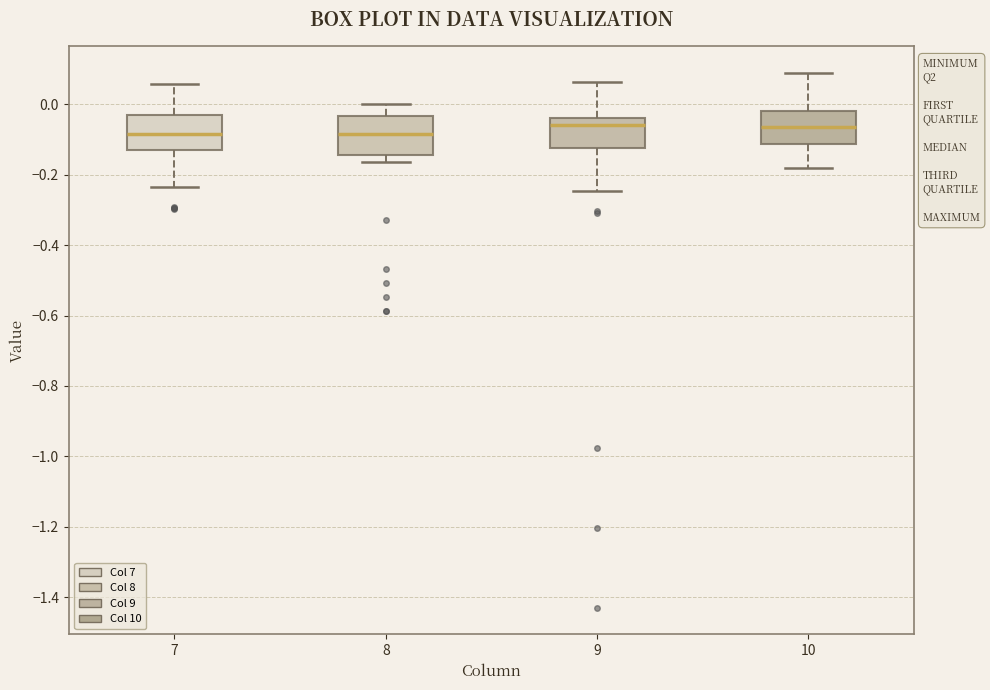

Reading left to right, read every box against the y-axis: the position of its median line, the range the box covers, and the ends of its whiskers. The values are not printed on the chart, so give them approximately, as read against the axis.

7: median -0.08, box -0.12 to -0.04, whiskers -0.24 to 0.06
8: median -0.08, box -0.14 to -0.04, whiskers -0.16 to 0.00
9: median -0.06, box -0.12 to -0.04, whiskers -0.24 to 0.06
10: median -0.06, box -0.12 to -0.02, whiskers -0.18 to 0.08